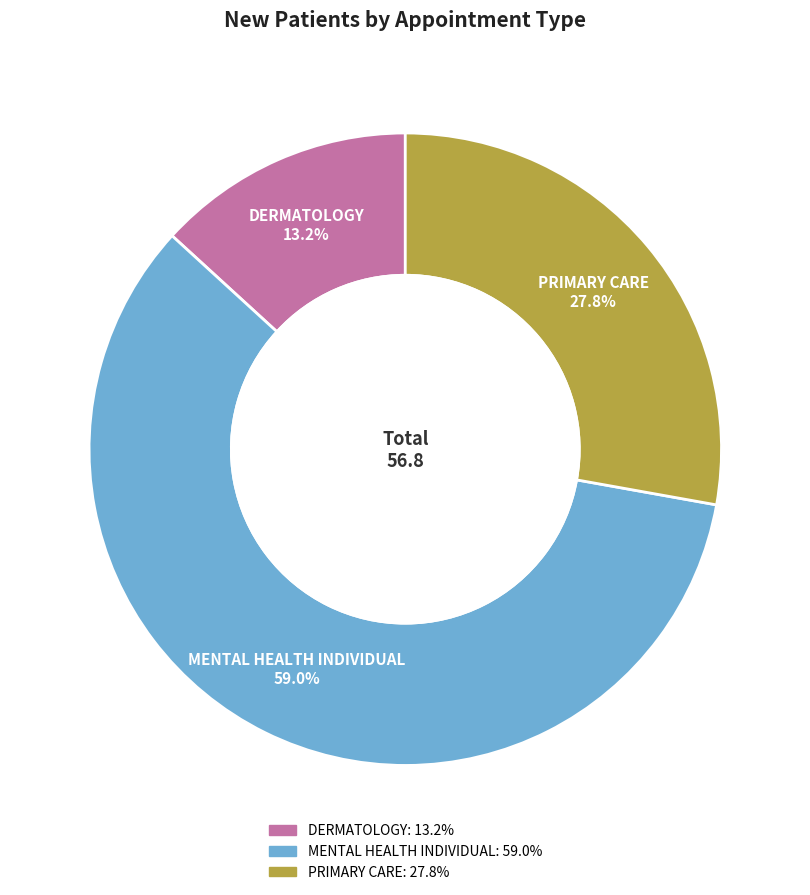

The PRIMARY CARE slice represents 13% of the pie. True or false?

False